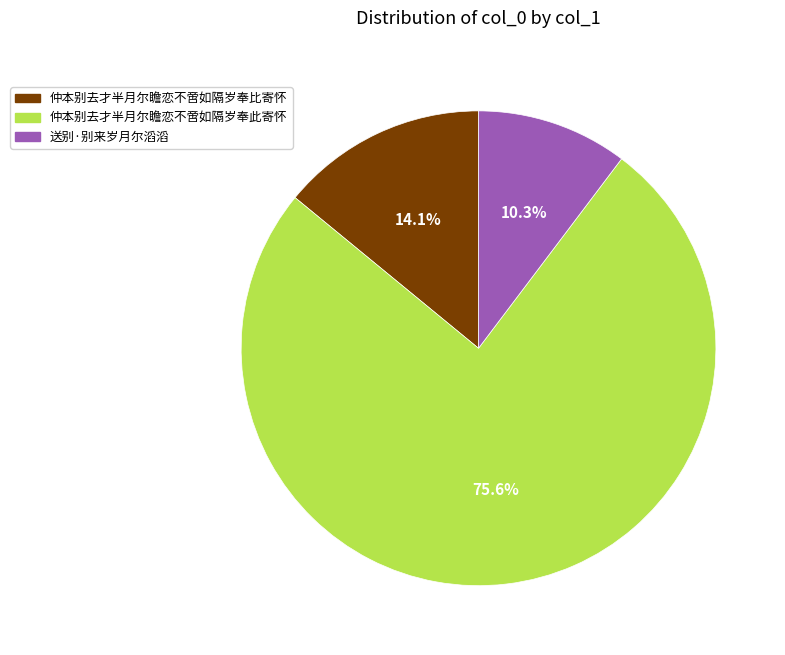

To the nearest percent, what percentage of the pie is 送别·别来岁月尔滔滔?

10%